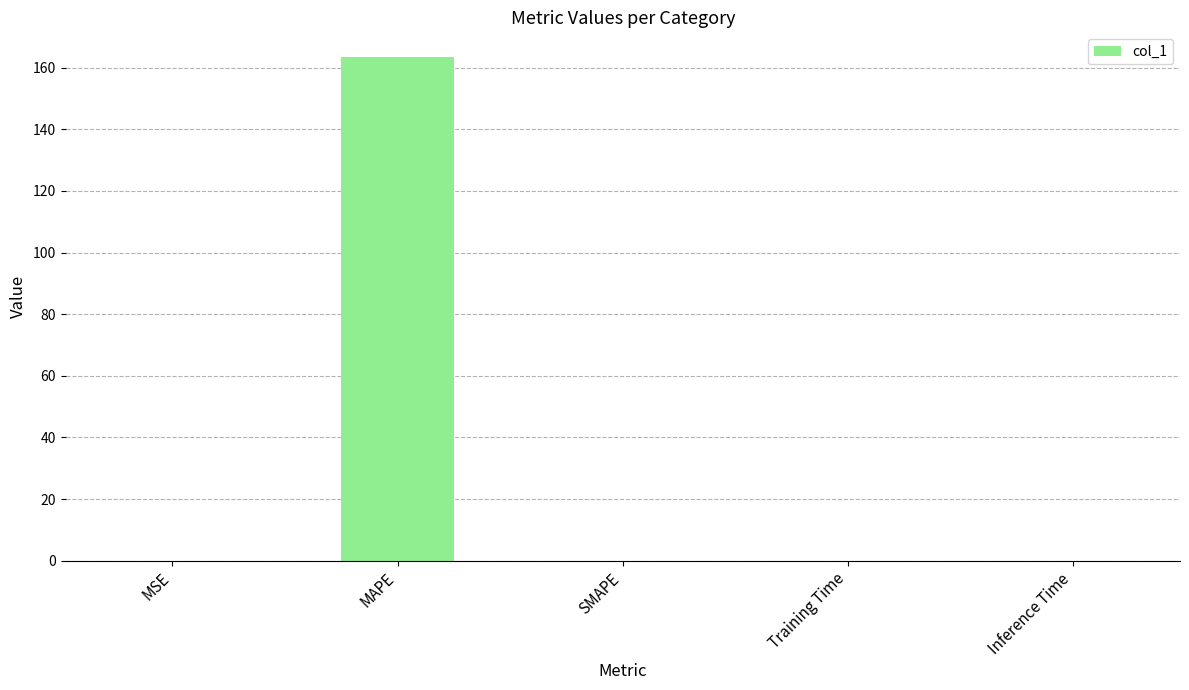

The value at MAPE is 163.3. True or false?

True